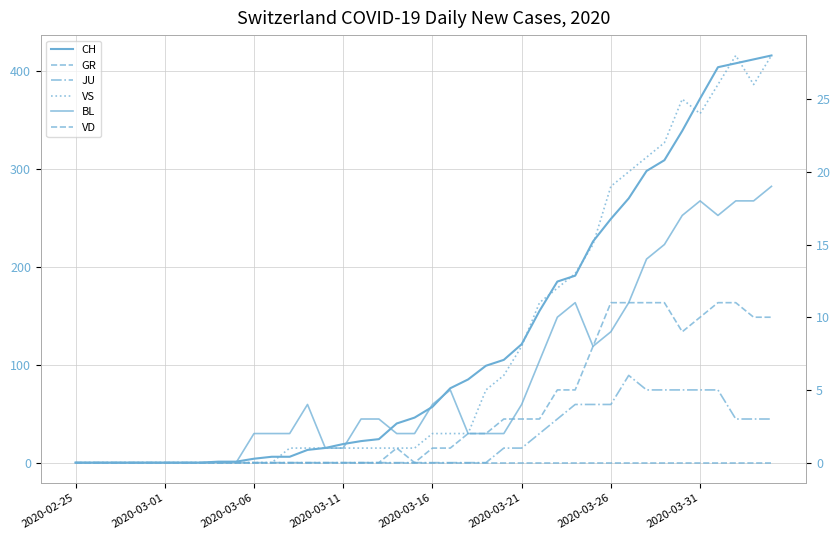

How many interior local peaks does the GR series have?

1